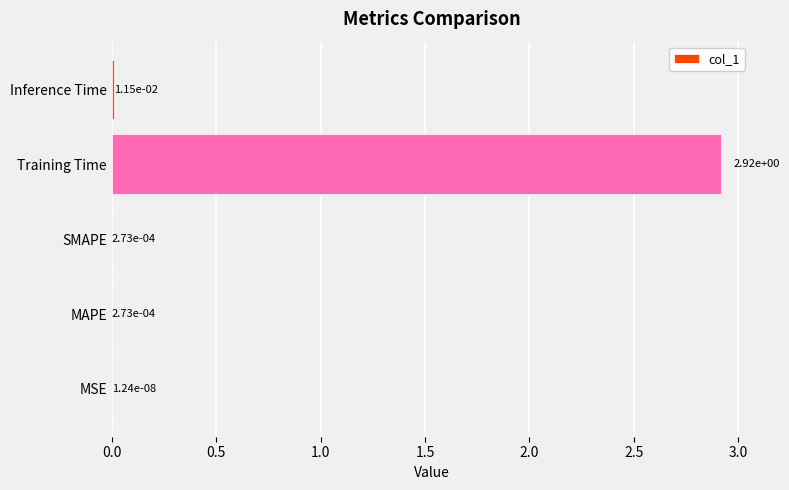

Are the bars horizontal?

Yes